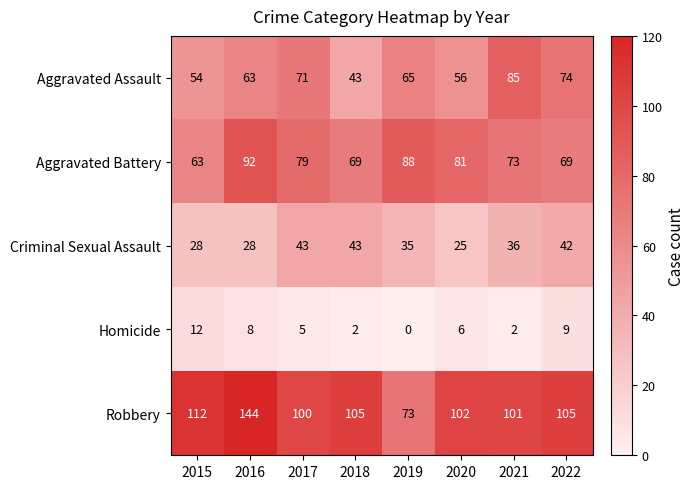

What is the greatest value displayed?

144